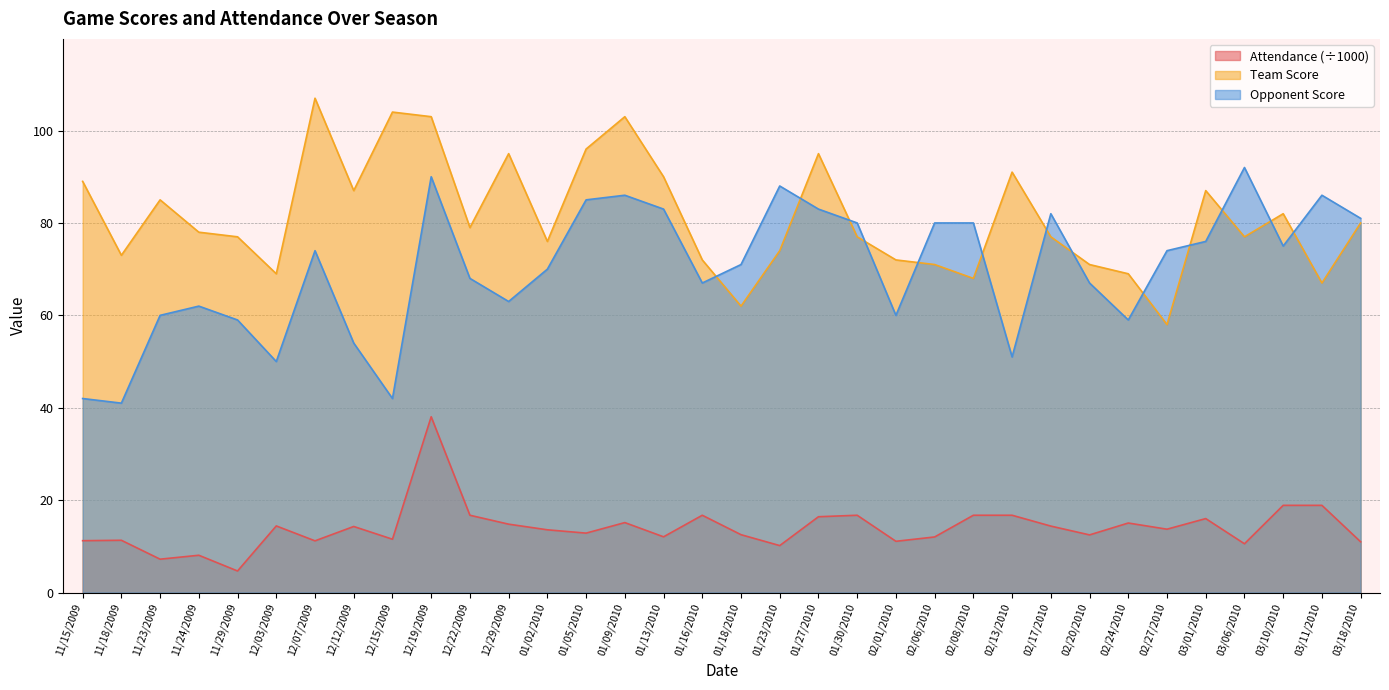

In Team Score, how many points are lower than both neighbors (excluding endpoints)?

10